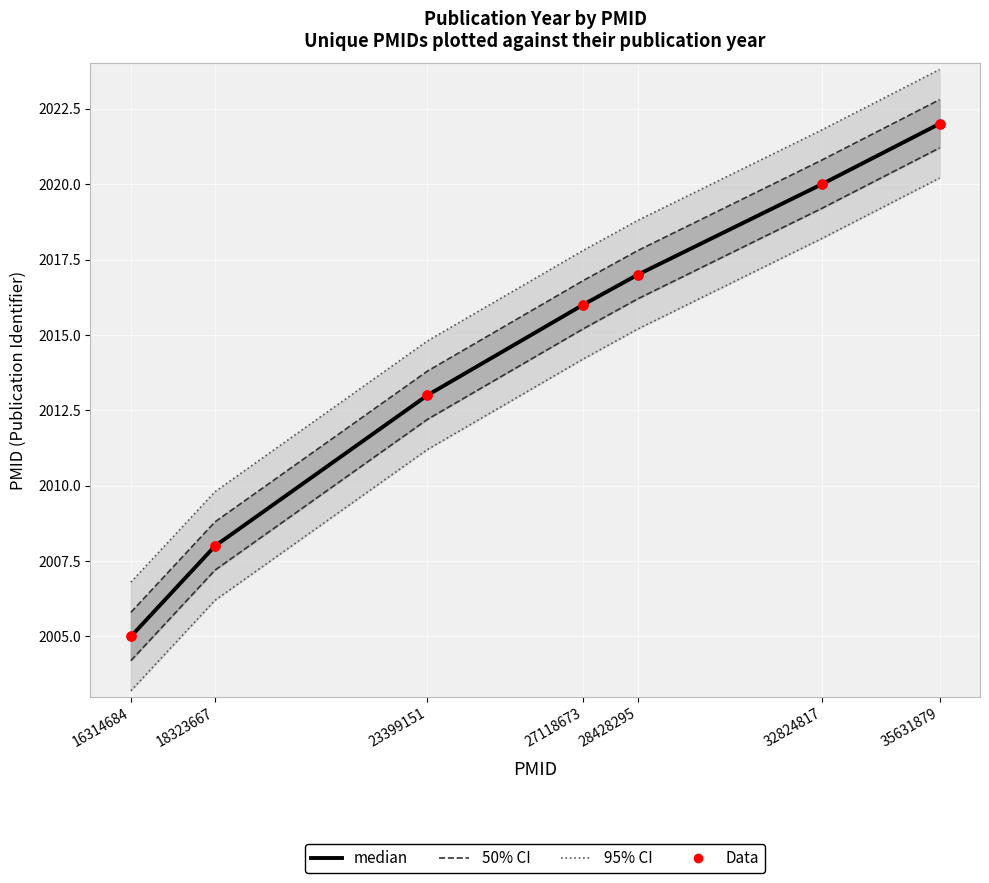

What is the total value across all series at 27118673?

8066.6